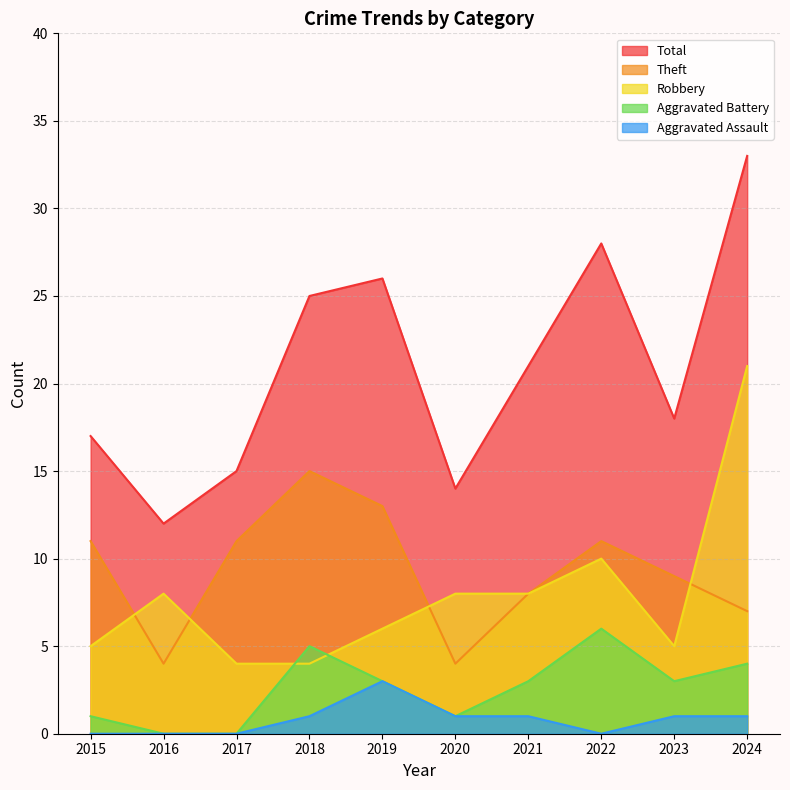

The value of Robbery at 2024 is 37. True or false?

False